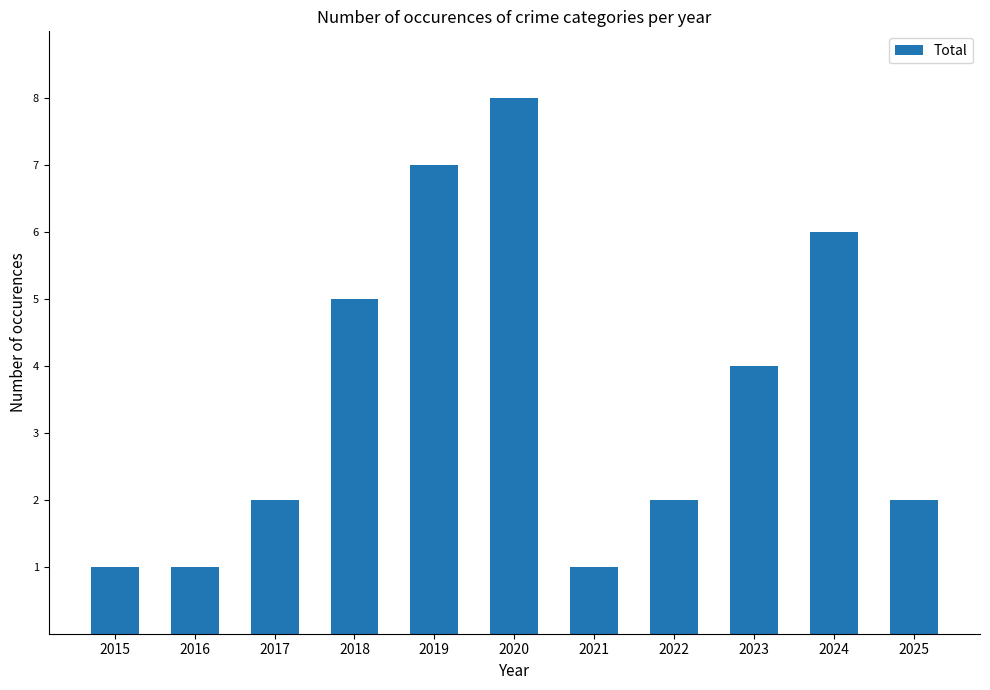

Reading left to right, what are all the values shown in this chart?

1	1	2	5	7	8	1	2	4	6	2